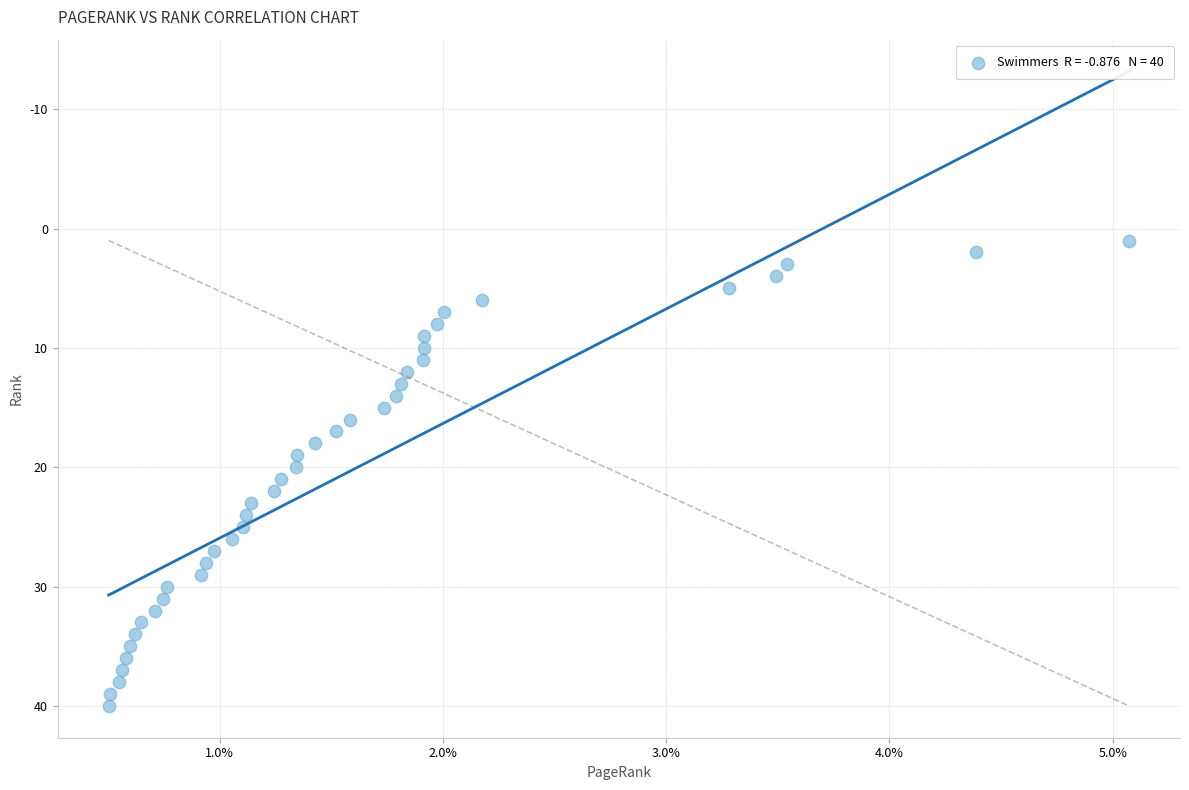

What is the range of Y values (max minus min)?

39